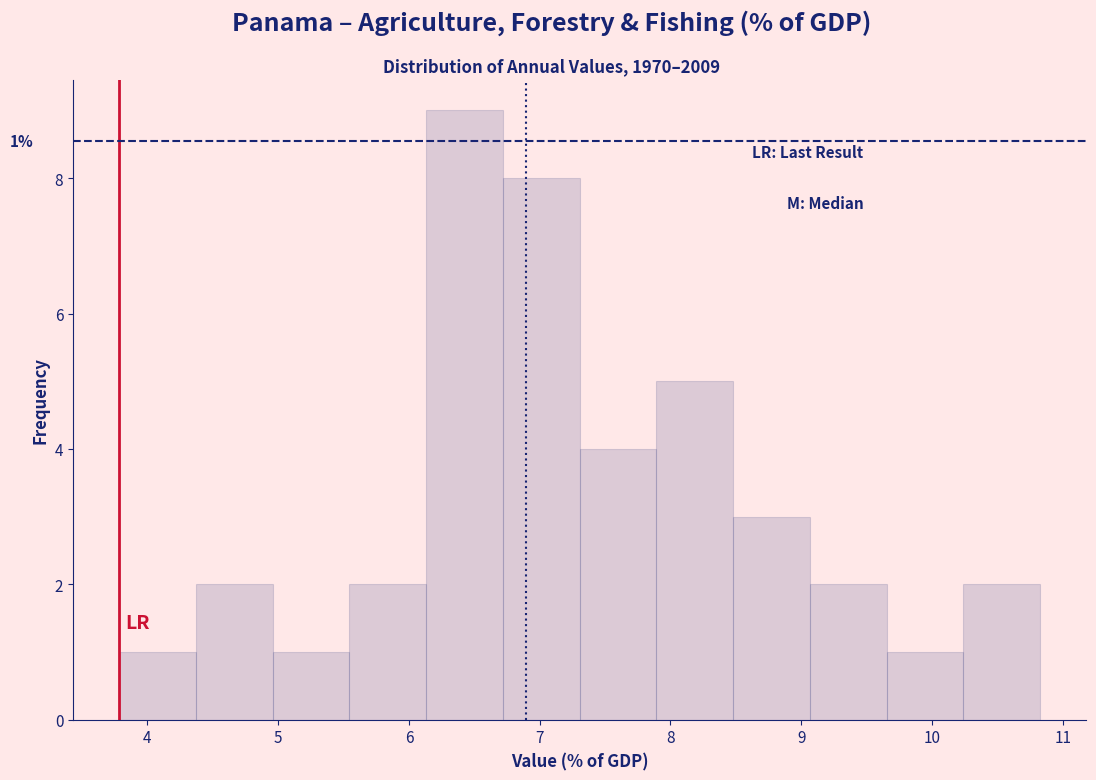

Over which range of the x-axis is the bar tallest?

6.1 to 6.7